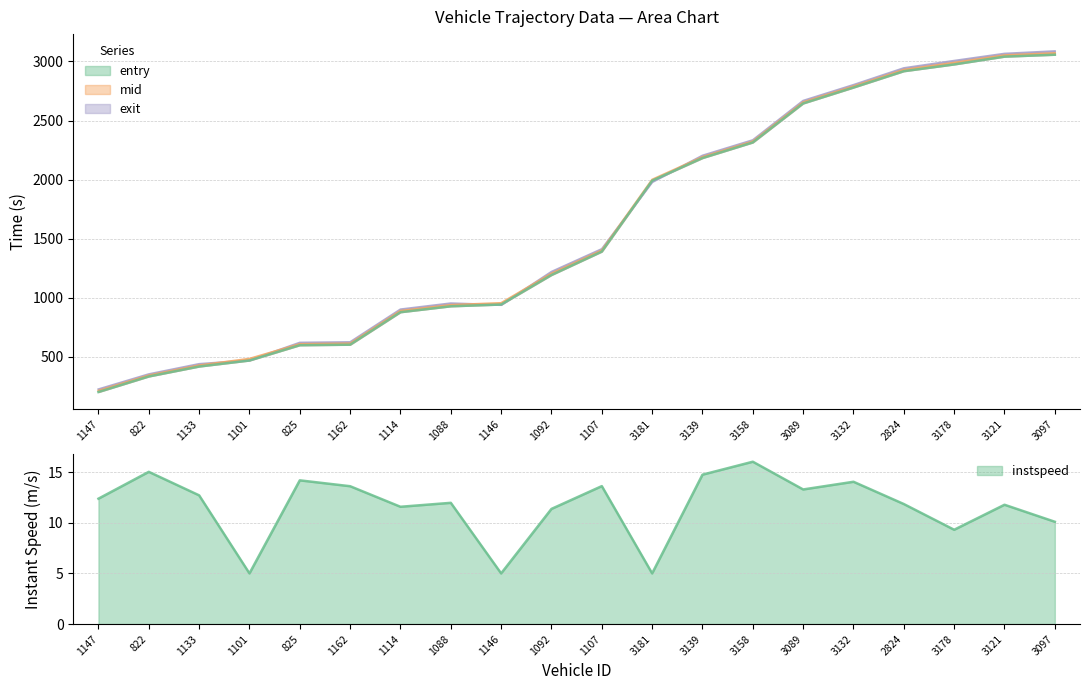

What is the label of the 4th point from the right?

2824